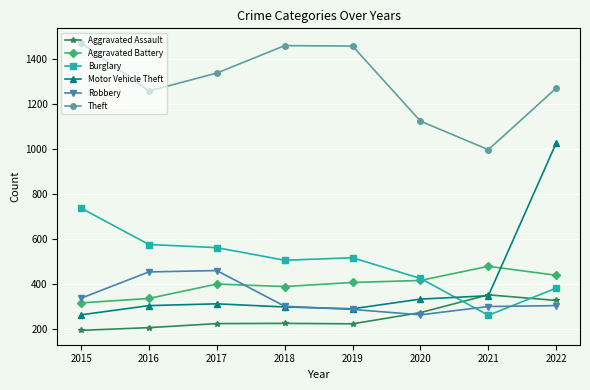

What is the total value across all series at 2017?

3297